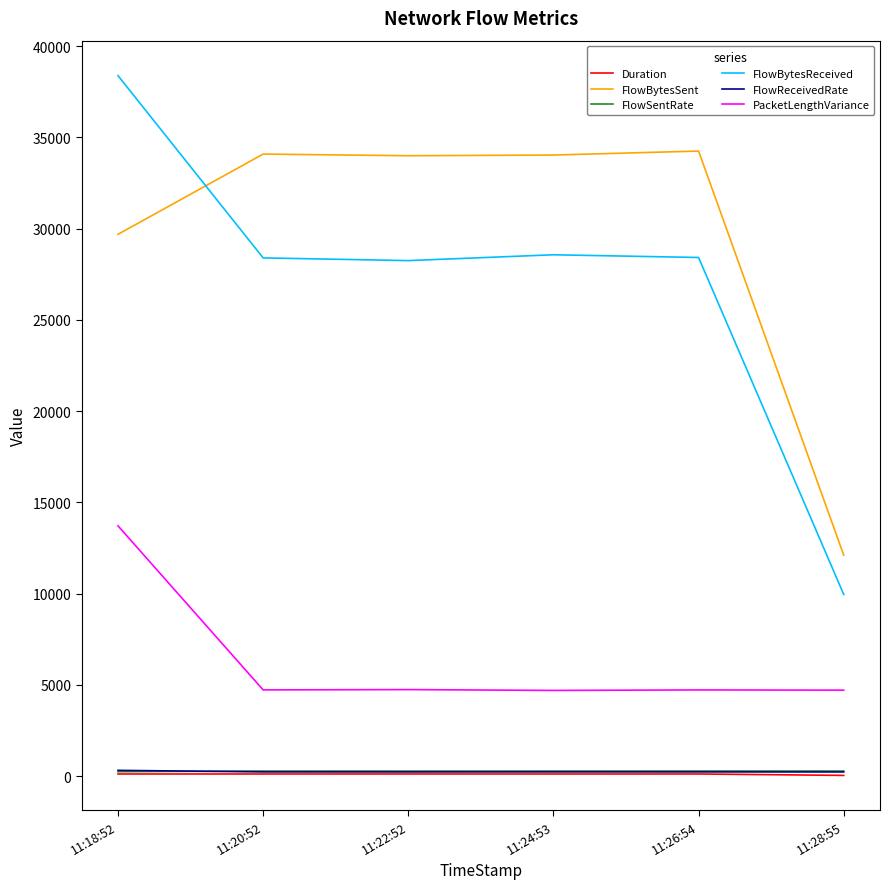

What is the difference between the maximum and minimum values in the Duration series?

78.1